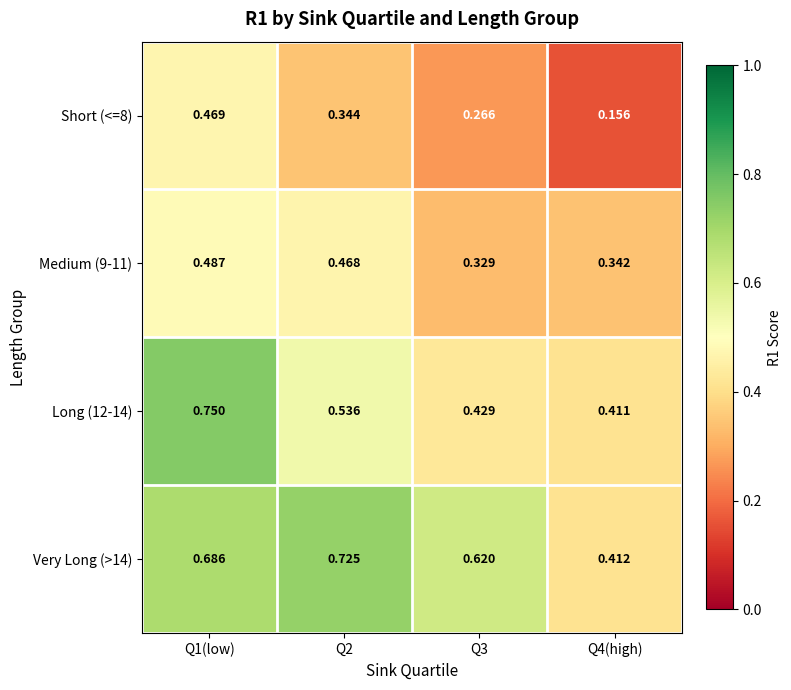

What is the total value across all series at Q4(high)?

1.3